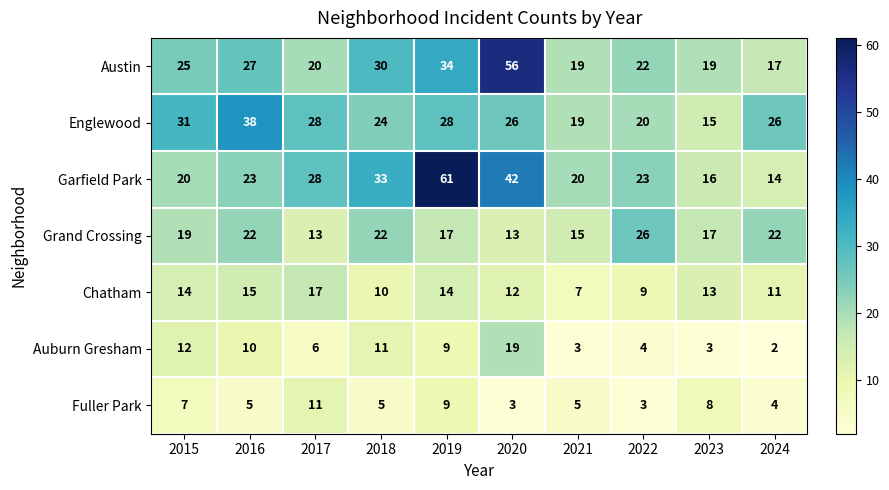

What is the average value of the Chatham series?

12